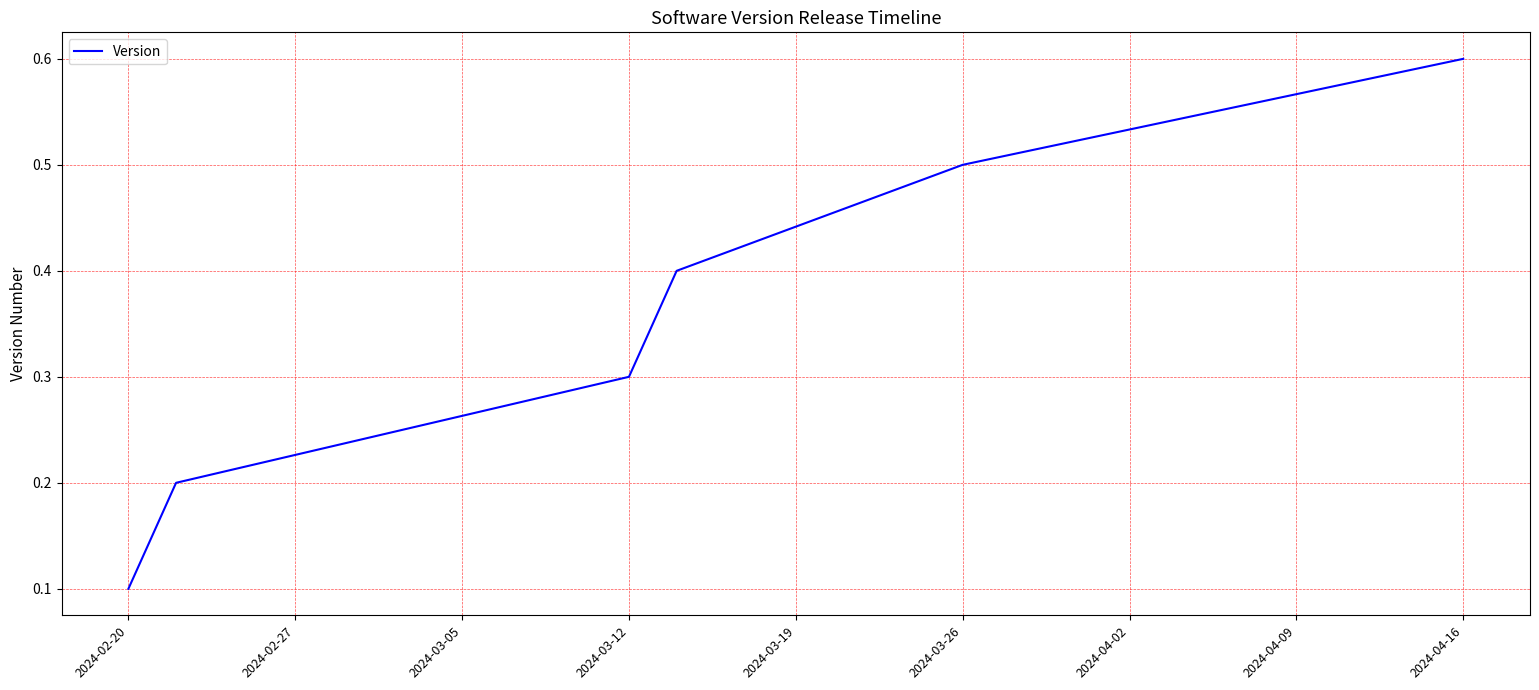

What is the maximum value shown in the chart?

0.6